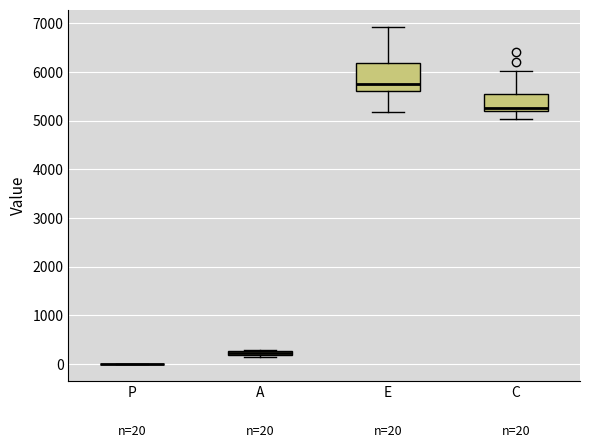

Which box is the tallest, from its lower edge to its upper edge?

E